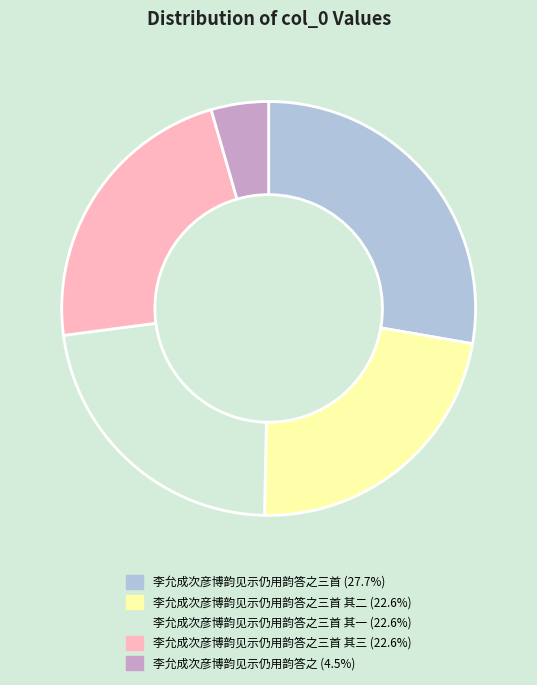

Does any single category account for the majority?

No